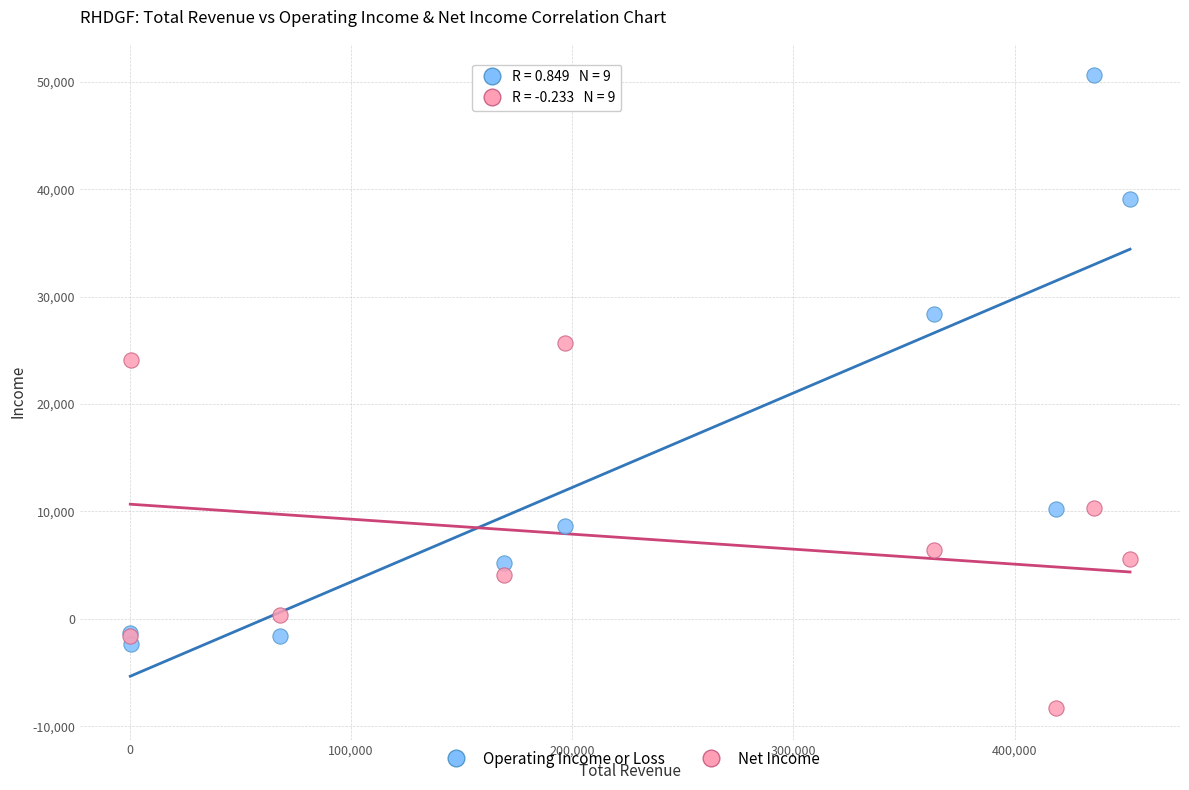

Across all series, what Y value is closest to 21150?

24100